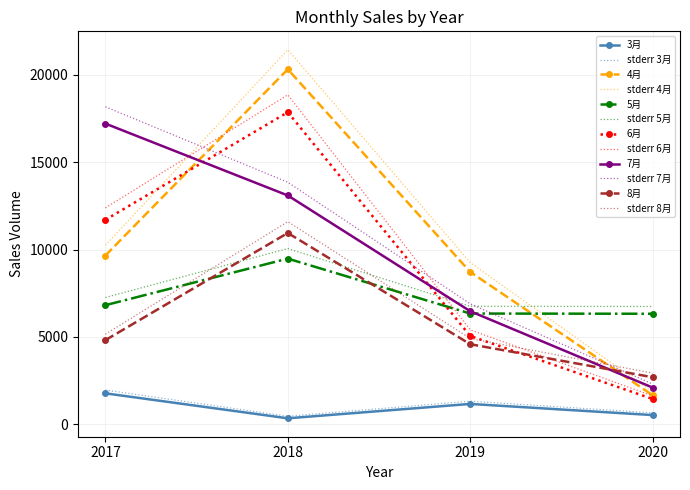

In 4月, how many points are higher than both neighbors (excluding endpoints)?

1